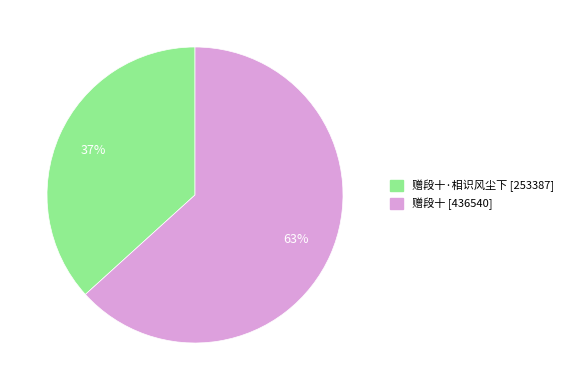

To the nearest percent, what is the average slice percentage?

50%